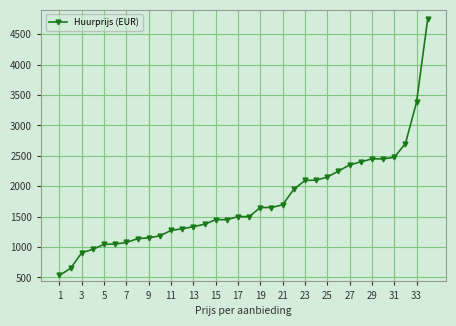

What is the maximum value shown in the chart?

4750